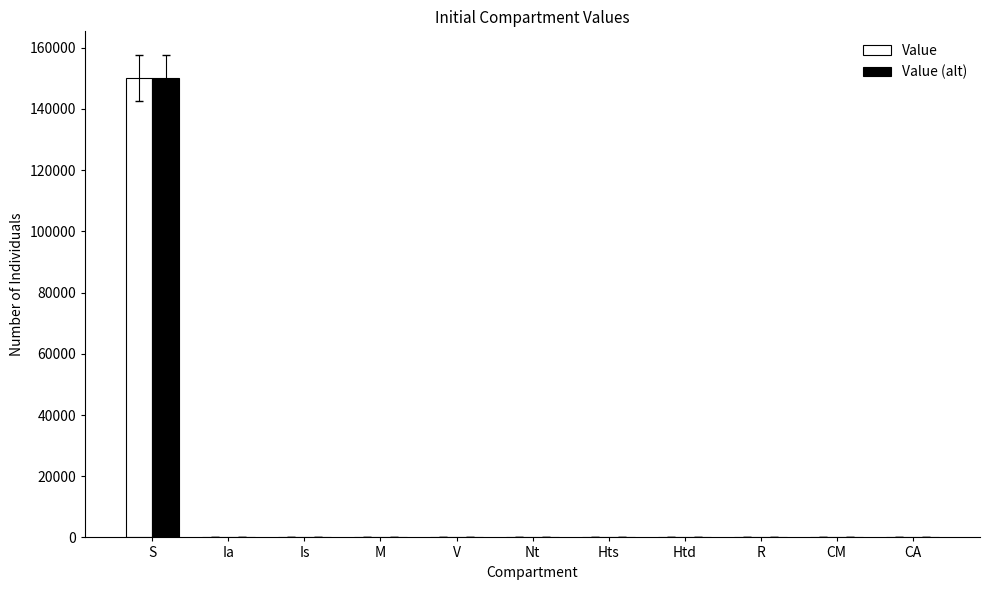

At which category is the sum across all series the highest?

S